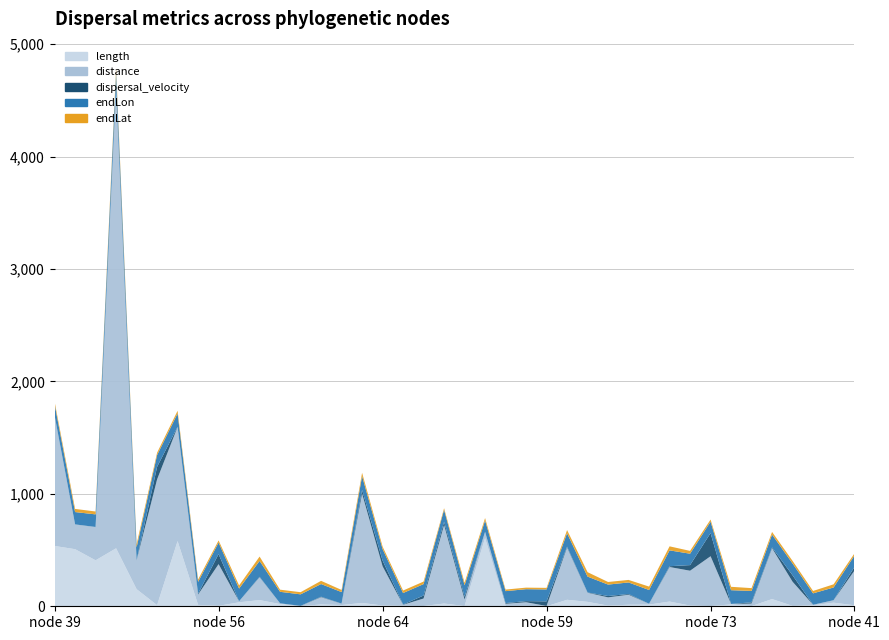

Reading right to left, what are all the values shown in this chart?

length: 9.5	32.1	9.0	3.8	64.0	2.0	16.6	2.1	6.2	42.0	15.0	13.7	6.0	39.3	57.7	0.1	3.2	3.2	607.5	2.3	24.3	2.5	4.0	6.8	29.7	11.0	16.1	1.4	19.9	55.0	35.4	4.1	12.6	580.0	10.0	152.3	515.7	408.8	507.8	536.5
distance: 302.9	21.3	4.1	214.5	452.1	22.1	3.9	442.9	310.0	307.1	7.0	88.8	73.2	81.2	464.7	2.8	32.6	19.1	54.5	57.4	698.7	66.5	9.3	348.8	972.3	11.9	64.8	1.4	6.2	203.5	9.1	370.6	92.0	1014.5	1118.4	256.4	4081.9	295.8	220.0	1158.2
dispersal_velocity: 31.9	0.7	0.5	57.3	7.1	11.1	0.2	206.2	50.1	7.3	0.5	6.5	12.1	2.1	8.1	40.7	10.0	6.0	0.1	25.0	28.7	26.8	2.4	51.6	32.8	1.1	4.0	1.1	0.3	3.7	0.3	89.5	7.3	1.8	111.8	1.7	7.9	0.7	0.4	2.2
endLon: 102.0	113.0	101.4	104.8	114.6	101.3	122.3	101.2	101.2	140.9	122.4	102.9	101.6	141.3	119.3	106.3	106.1	106.3	101.4	102.0	106.3	101.5	102.1	102.1	122.4	102.1	112.9	102.2	102.2	141.4	112.7	102.3	105.4	119.0	104.7	112.8	139.7	112.0	110.0	101.2
endLat: 18.6	28.3	21.3	23.4	23.3	25.0	30.1	18.9	25.2	35.8	30.1	22.6	23.2	39.3	27.9	14.0	13.8	13.9	21.3	22.5	14.1	22.5	22.3	22.2	30.1	19.1	28.5	19.1	19.1	38.5	27.9	19.1	20.6	23.7	21.1	27.9	37.2	25.7	27.7	21.7